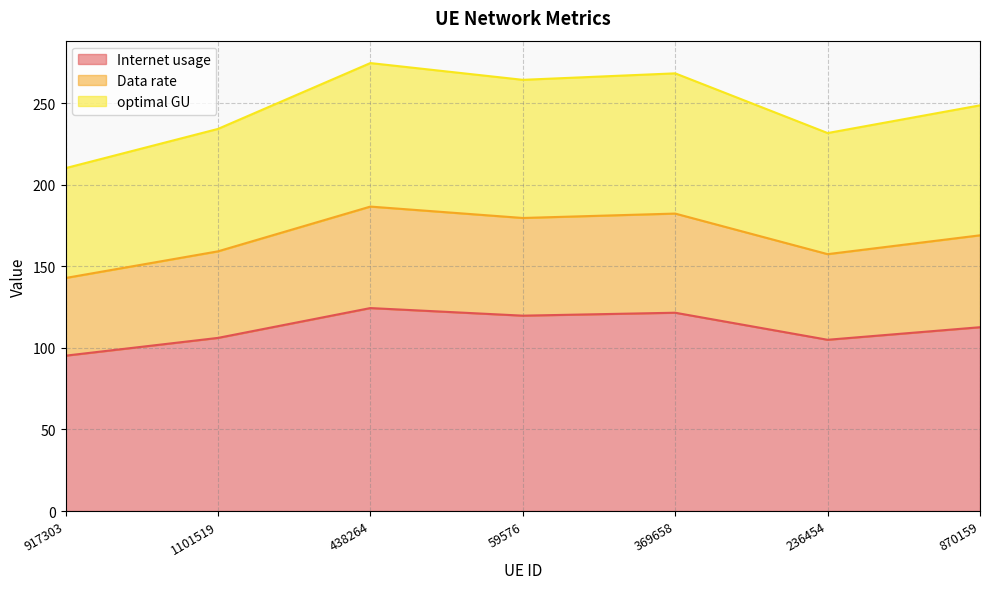

What is the average value of the Internet usage series?

112.1